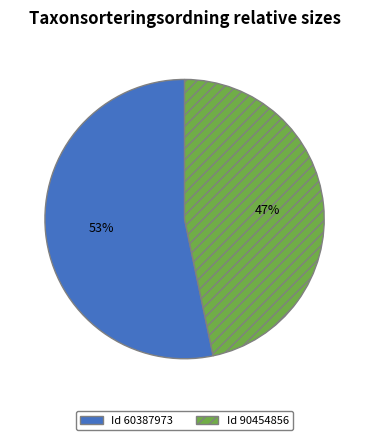

To the nearest percent, what is the combined percentage of Id 60387973 and Id 90454856?

100%